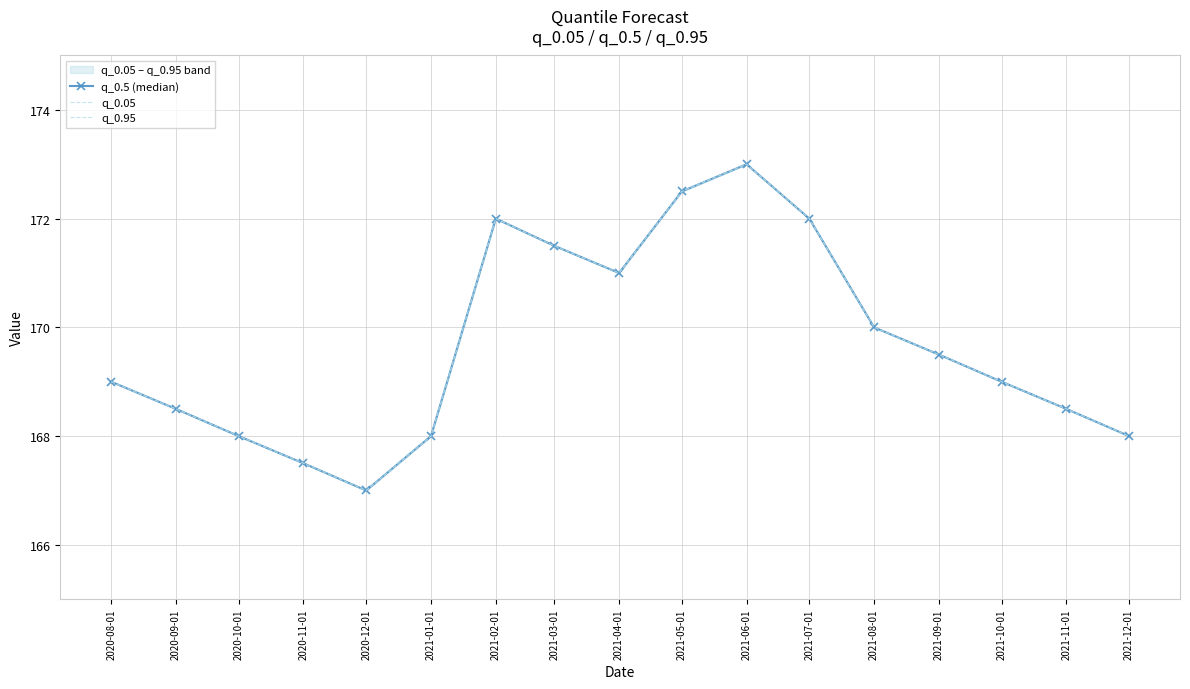

How many lines are shown in the chart?

3